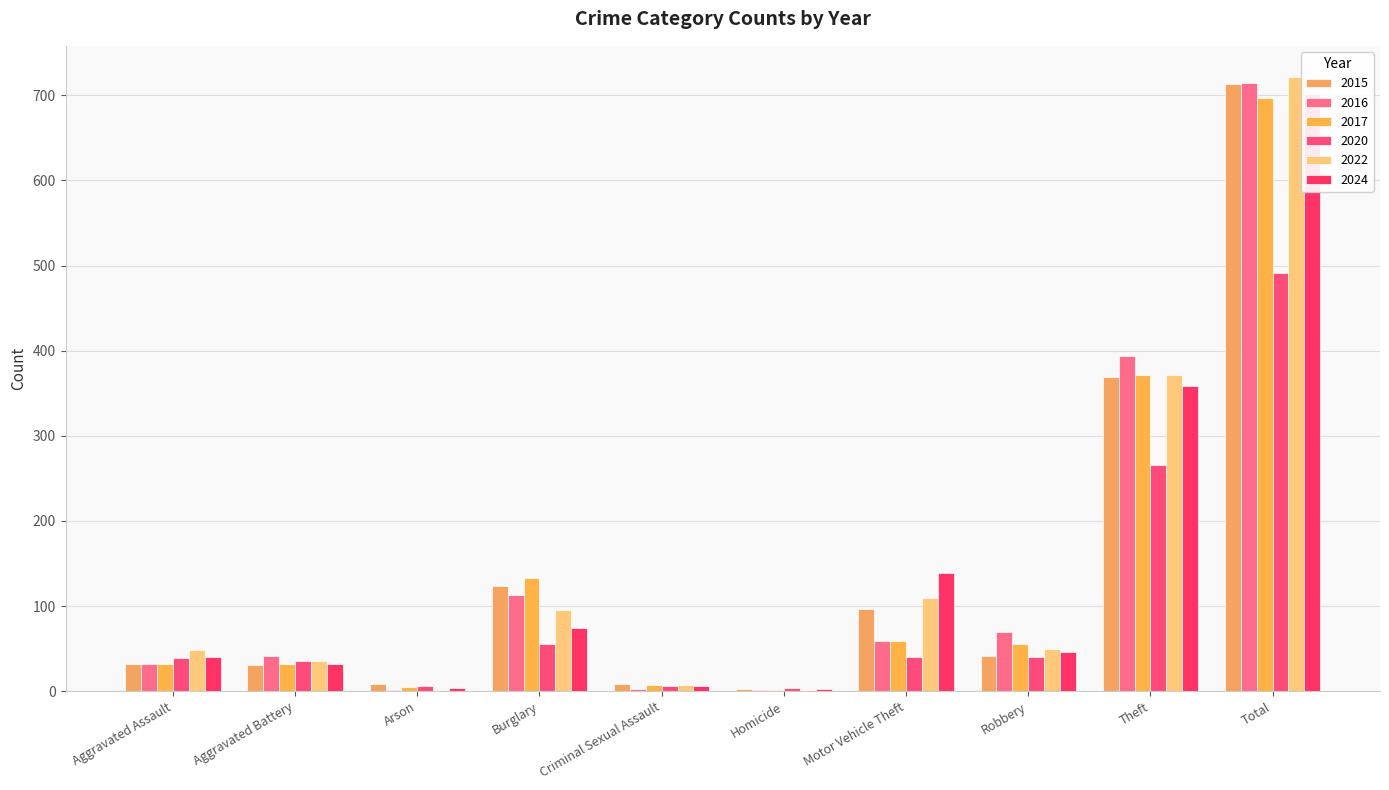

What is the highest value of the 2016 series?

714